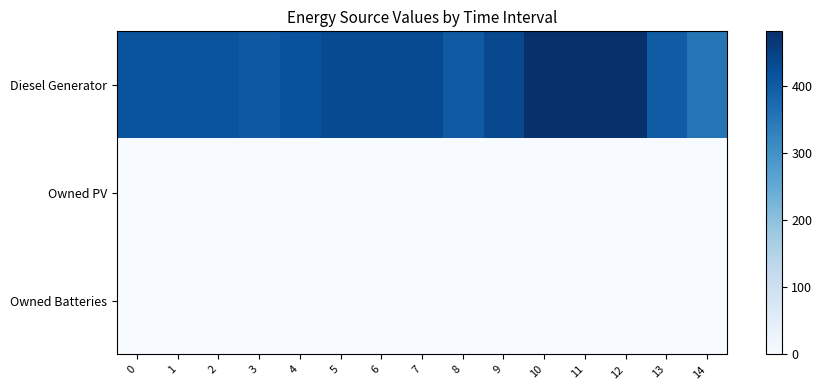

Rank the series at 4 from highest to lowest value.

Diesel Generator, Owned PV, Owned Batteries